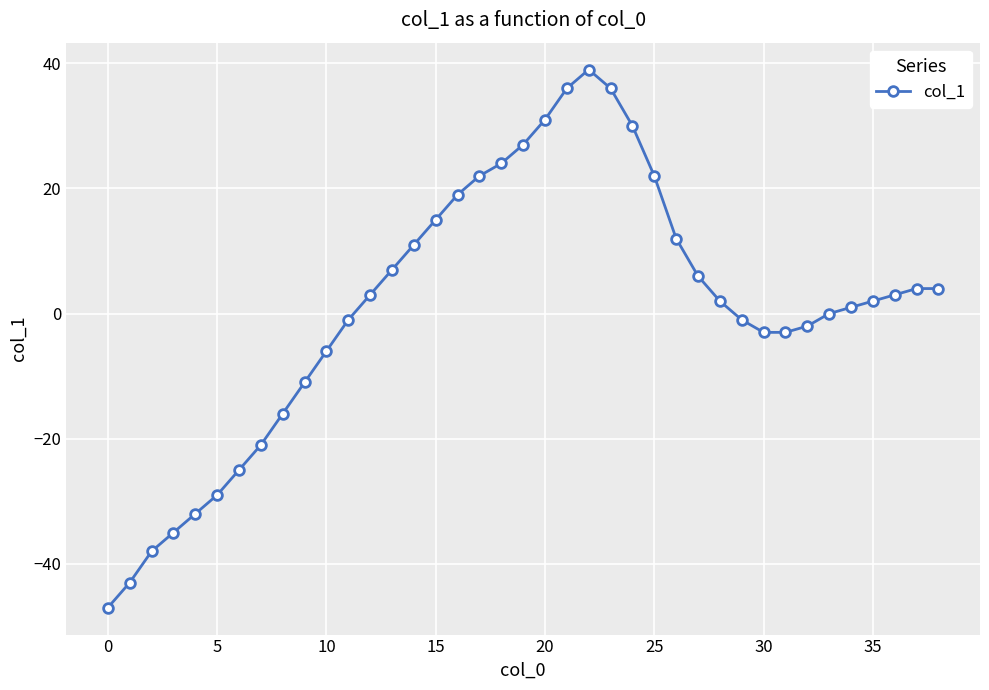

How many lines are shown in the chart?

1